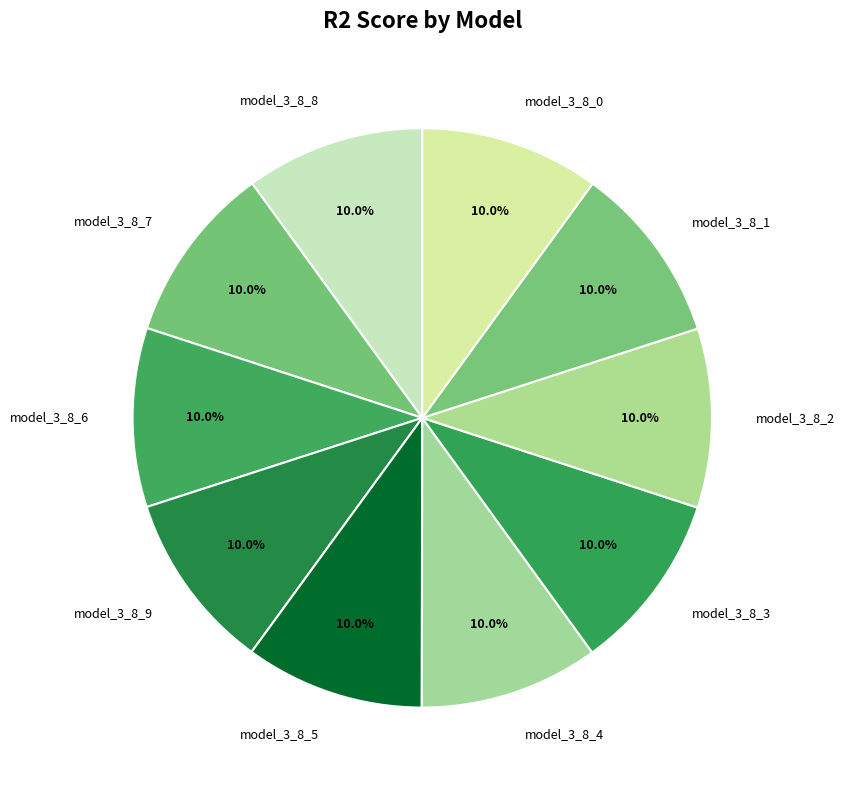

The model_3_8_8 slice represents 24% of the pie. True or false?

False